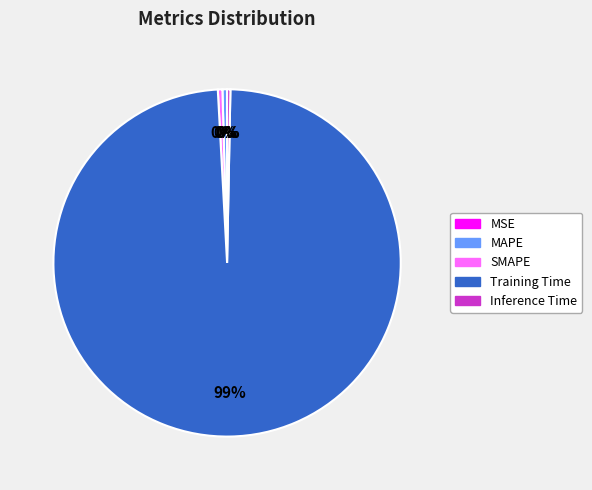

Is the sum of MAPE and Training Time greater than half?

Yes